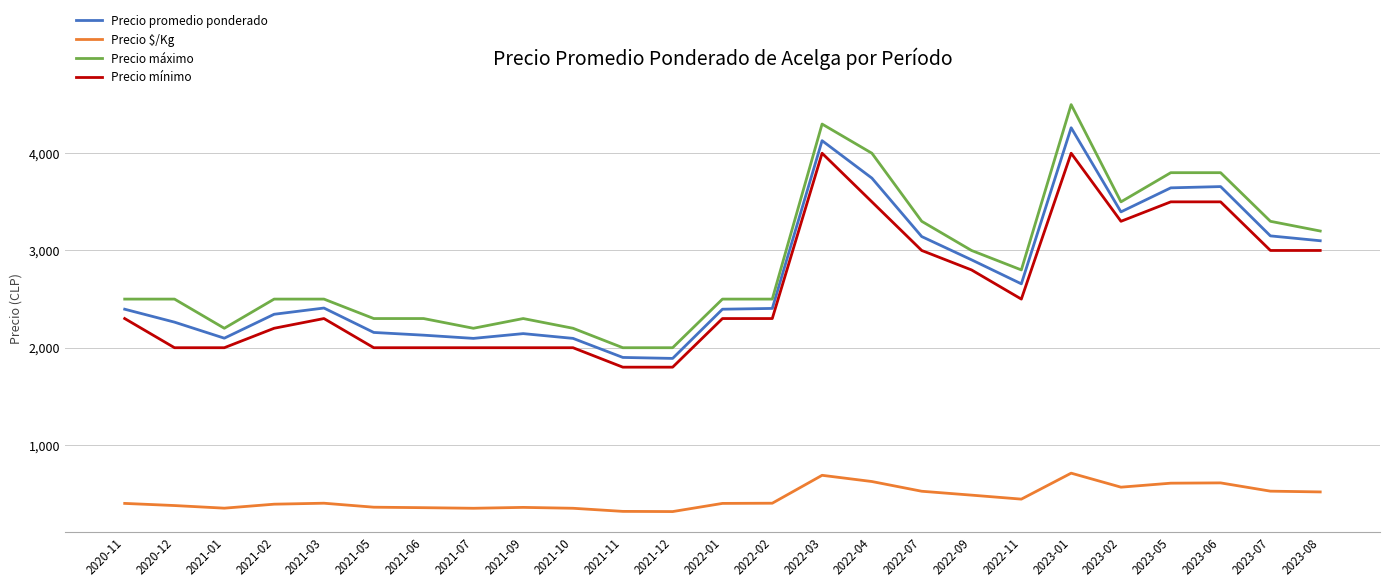

Which series changed the most between 2021-09 and 2022-09?

Precio mínimo